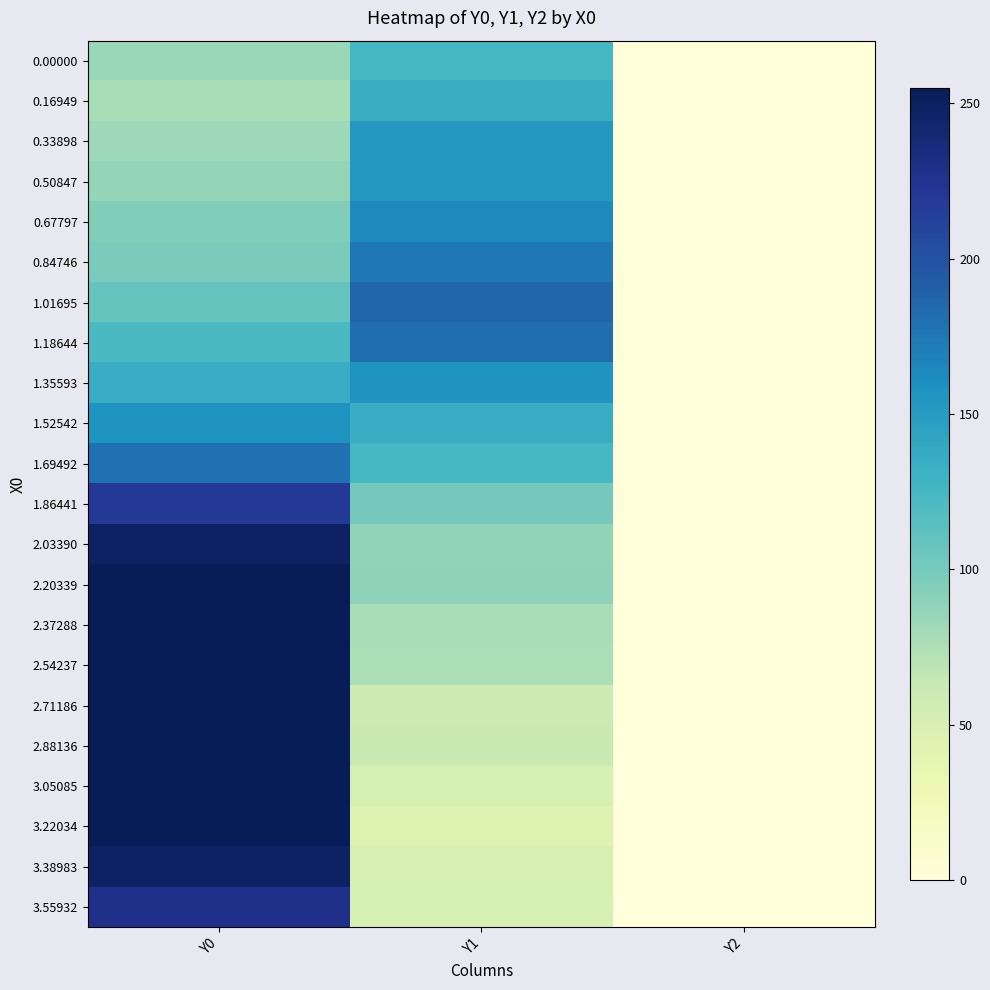

Reading left to right, what are all the values shown in this chart?

0.00000: Y0=83.8	Y1=124.4	Y2=0.0
0.16949: Y0=77.6	Y1=134.3	Y2=0.0
0.33898: Y0=82.2	Y1=153.4	Y2=0.0
0.50847: Y0=86.0	Y1=153.1	Y2=0.0
0.67797: Y0=94.9	Y1=163.8	Y2=0.0
0.84746: Y0=98.5	Y1=175.3	Y2=0.0
1.01695: Y0=108.3	Y1=185.6	Y2=0.0
1.18644: Y0=121.9	Y1=180.6	Y2=0.0
1.35593: Y0=134.9	Y1=155.7	Y2=0.0
1.52542: Y0=156.3	Y1=134.6	Y2=0.0
1.69492: Y0=178.8	Y1=124.0	Y2=0.0
1.86441: Y0=219.4	Y1=101.6	Y2=0.0
2.03390: Y0=248.1	Y1=88.3	Y2=0.0
2.20339: Y0=255.0	Y1=89.3	Y2=0.0
2.37288: Y0=255.0	Y1=77.6	Y2=0.0
2.54237: Y0=255.0	Y1=75.7	Y2=0.0
2.71186: Y0=255.0	Y1=59.5	Y2=0.0
2.88136: Y0=255.0	Y1=61.6	Y2=0.0
3.05085: Y0=255.0	Y1=51.1	Y2=0.0
3.22034: Y0=254.5	Y1=44.8	Y2=0.0
3.38983: Y0=248.3	Y1=49.8	Y2=0.0
3.55932: Y0=228.0	Y1=51.3	Y2=0.0